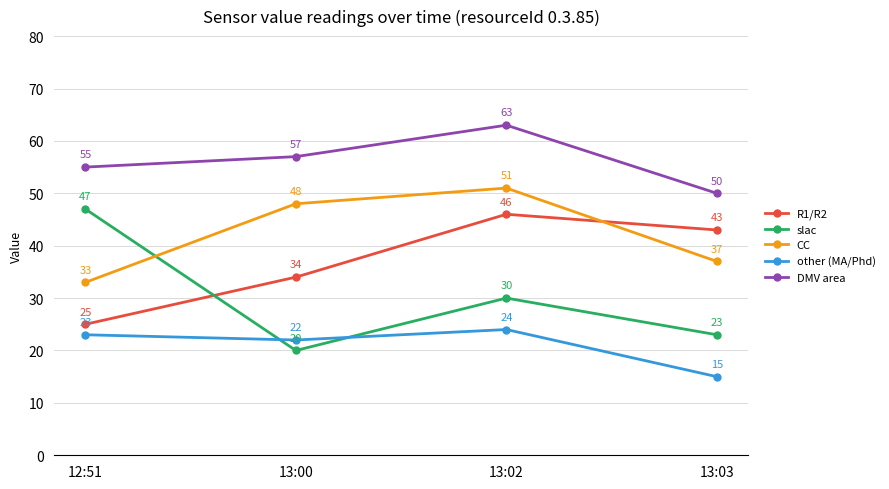

What is the total value across all series at 13:03?

168